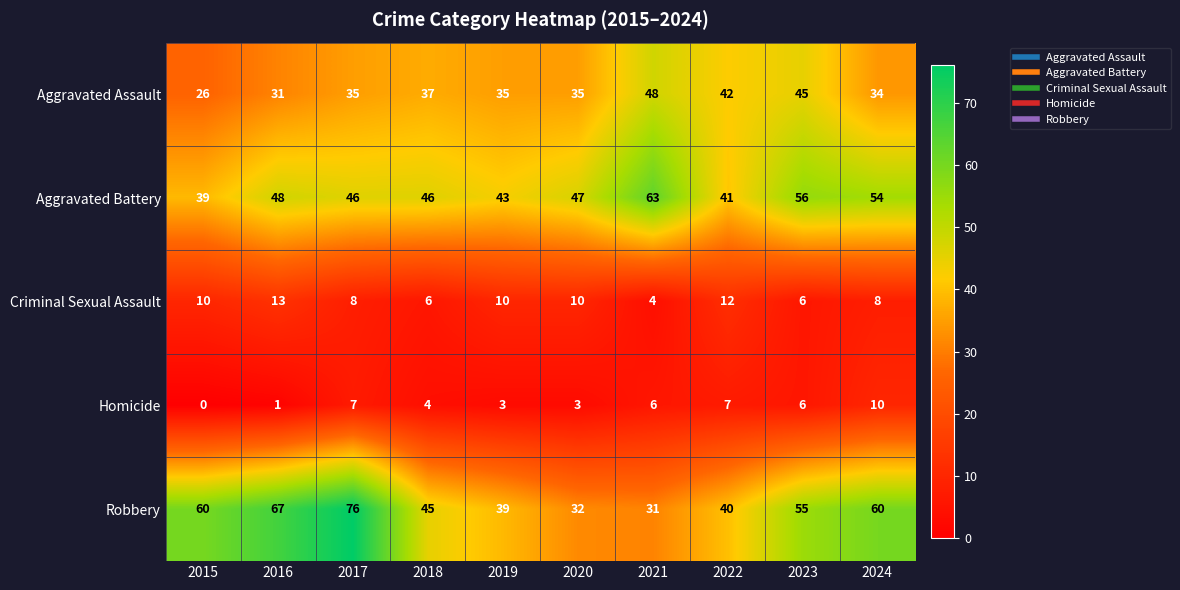

What is the spread (max minus min) of values at 2023?

50